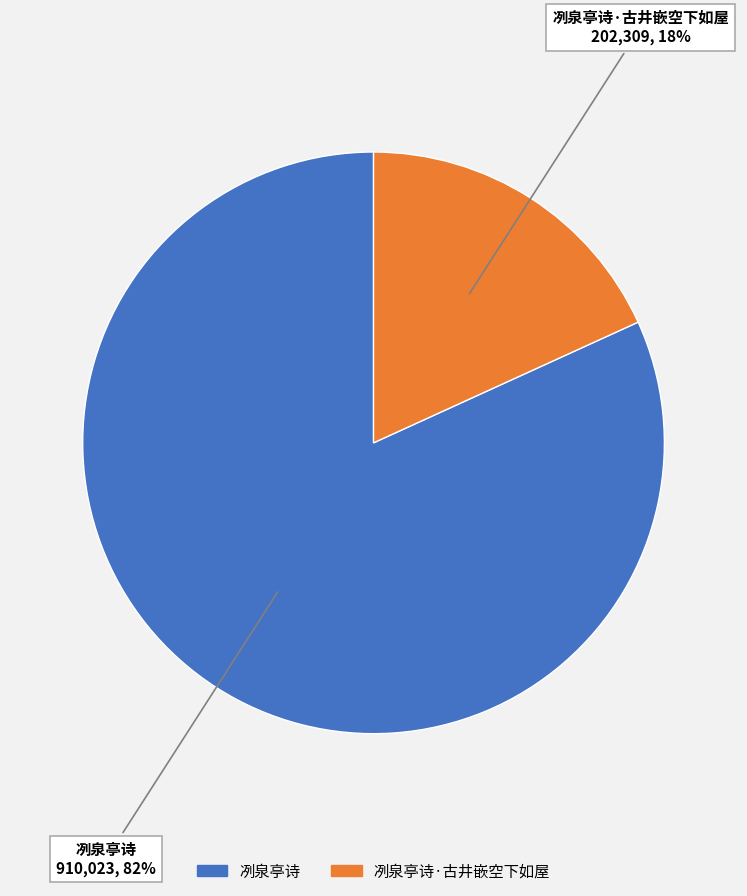

Is there any slice that represents more than half of the pie?

Yes